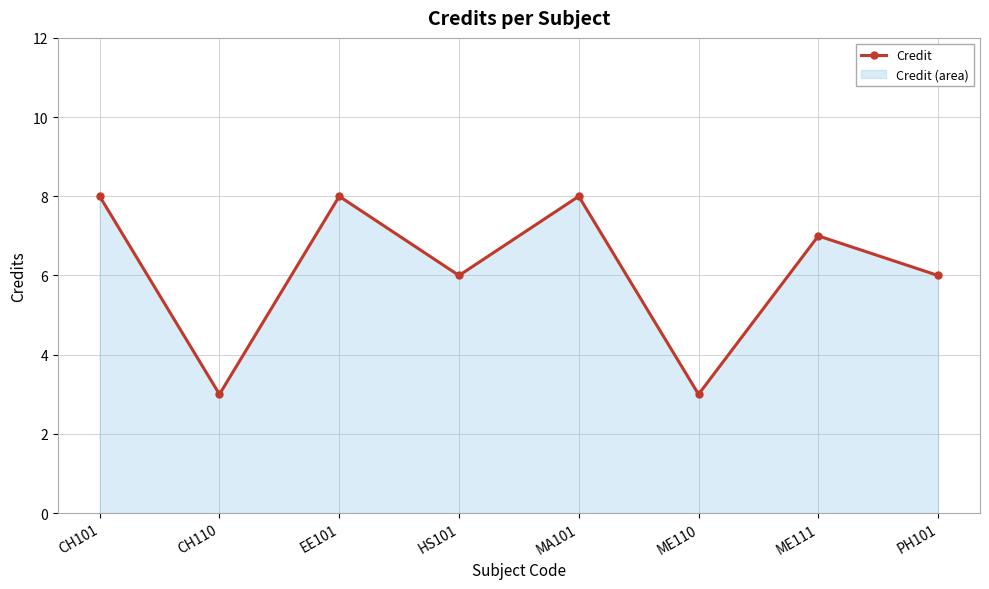

What is the difference between the maximum and minimum values?

5